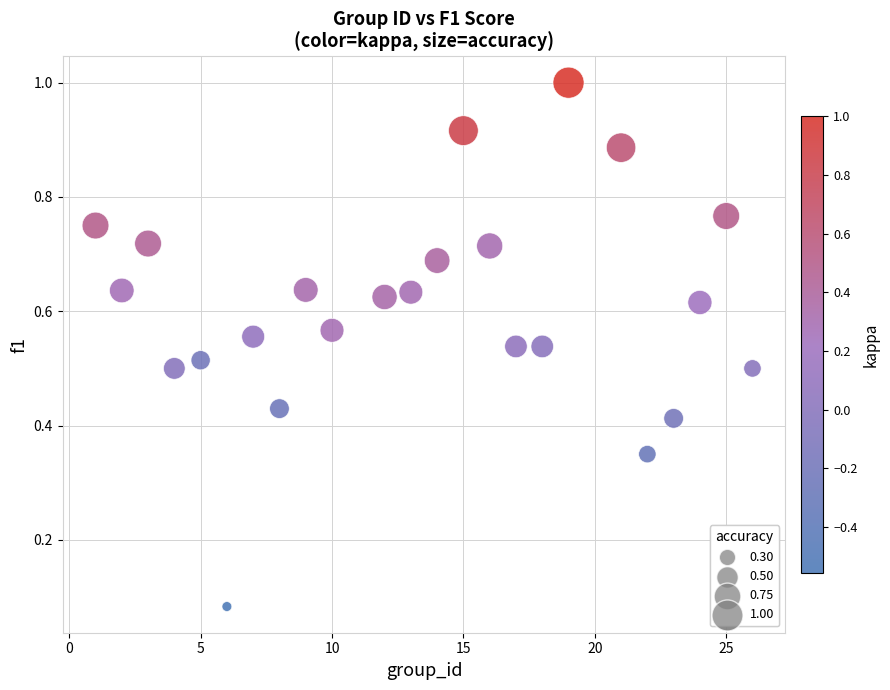

What is the range of X values (max minus min)?

25.0